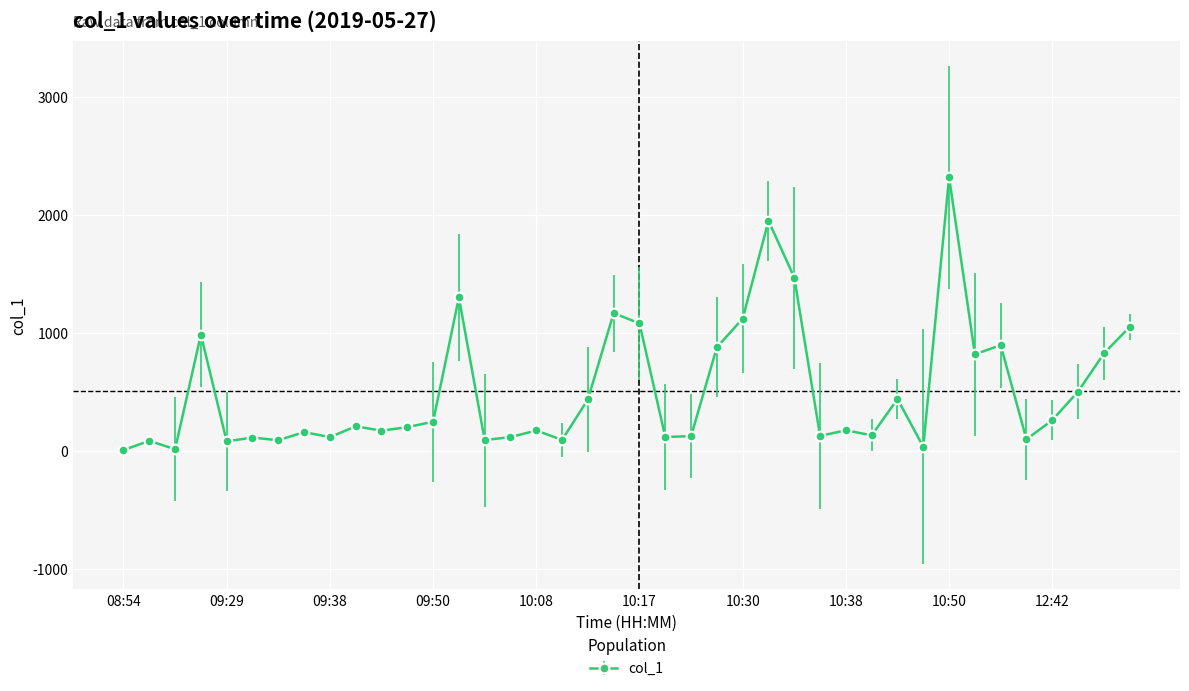

What is the smallest value displayed?

7.0